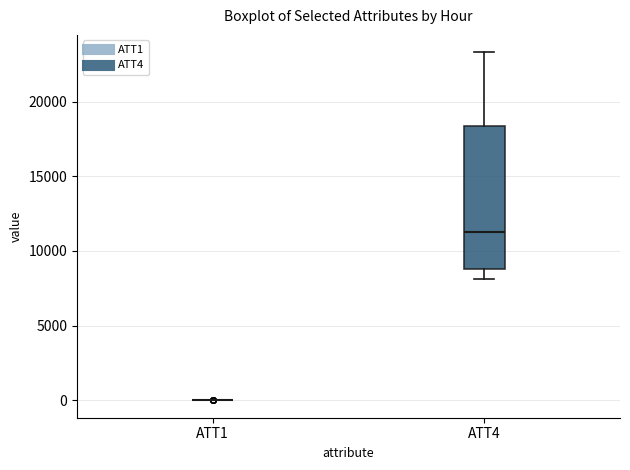

Reading left to right, read every box against the y-axis: the position of its median line, the range the box covers, and the ends of its whiskers. The values are not printed on the chart, so give them approximately, as read against the axis.

ATT1: box collapsed to a line at 0, whiskers 0 to 0
ATT4: median 11500, box 9000 to 18500, whiskers 8000 to 23500